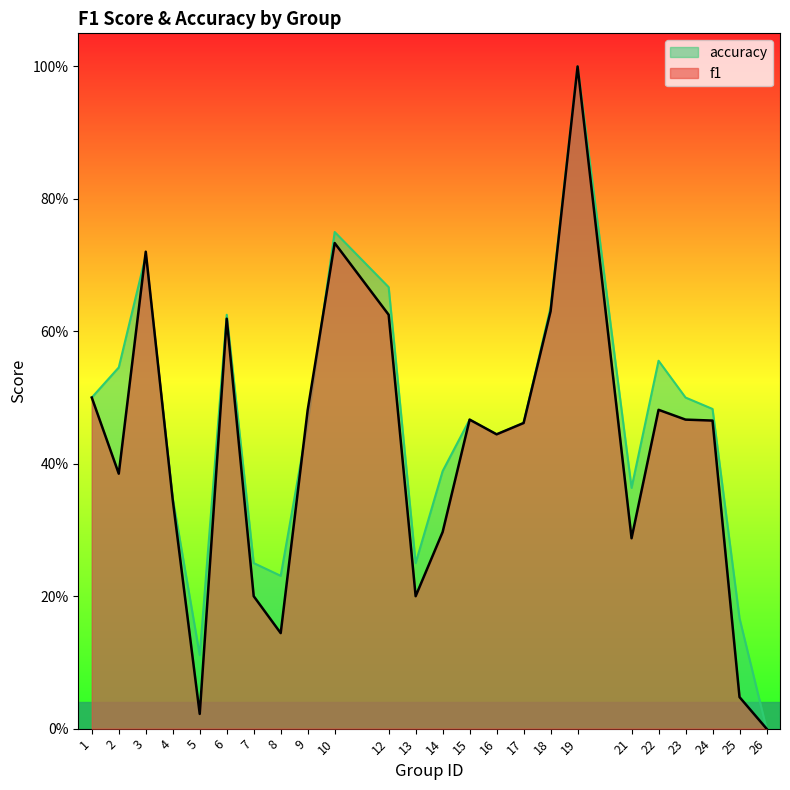

Between which two adjacent categories do f1 and accuracy first intersect?

2 and 3